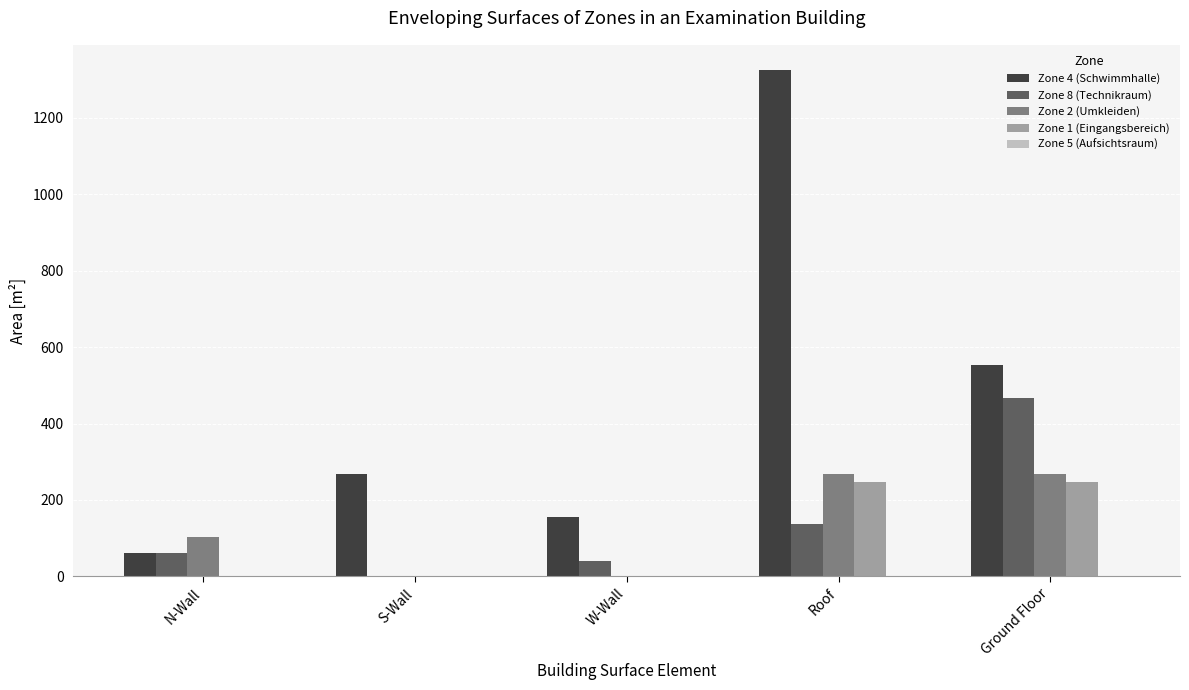

Is the value of Zone 8 (Technikraum) at N-Wall greater than the value of Zone 2 (Umkleiden) at Ground Floor?

No